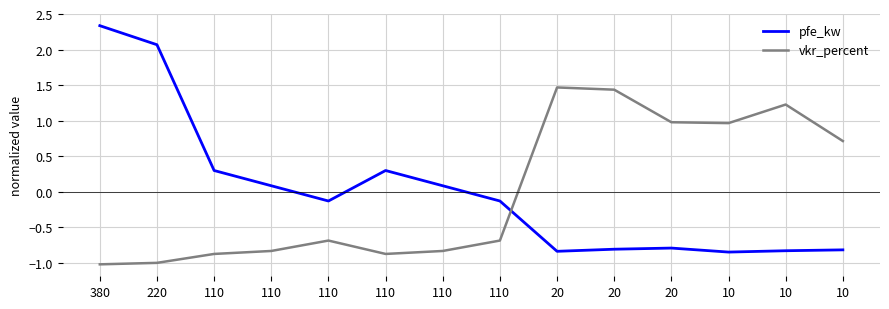

At which category does vkr_percent reach its first local peak?

110